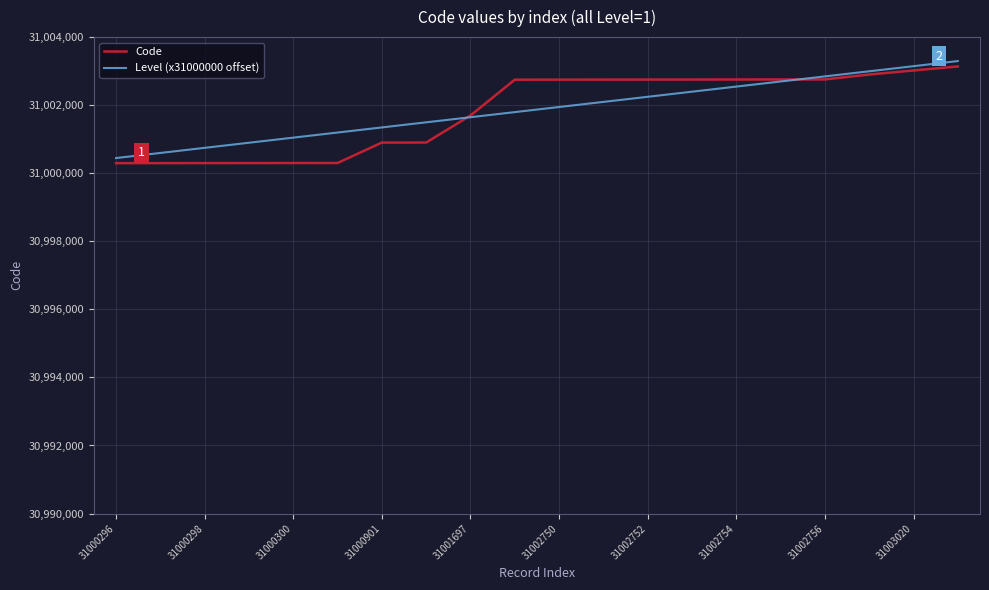

What is the maximum value shown in the chart?

31003296